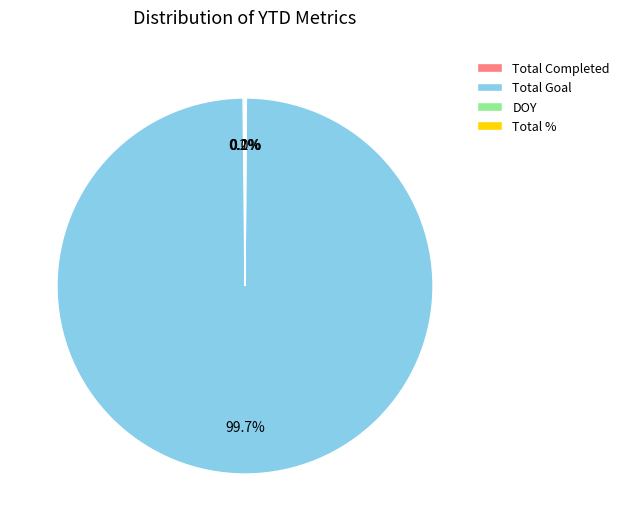

Is there any slice that represents more than half of the pie?

Yes